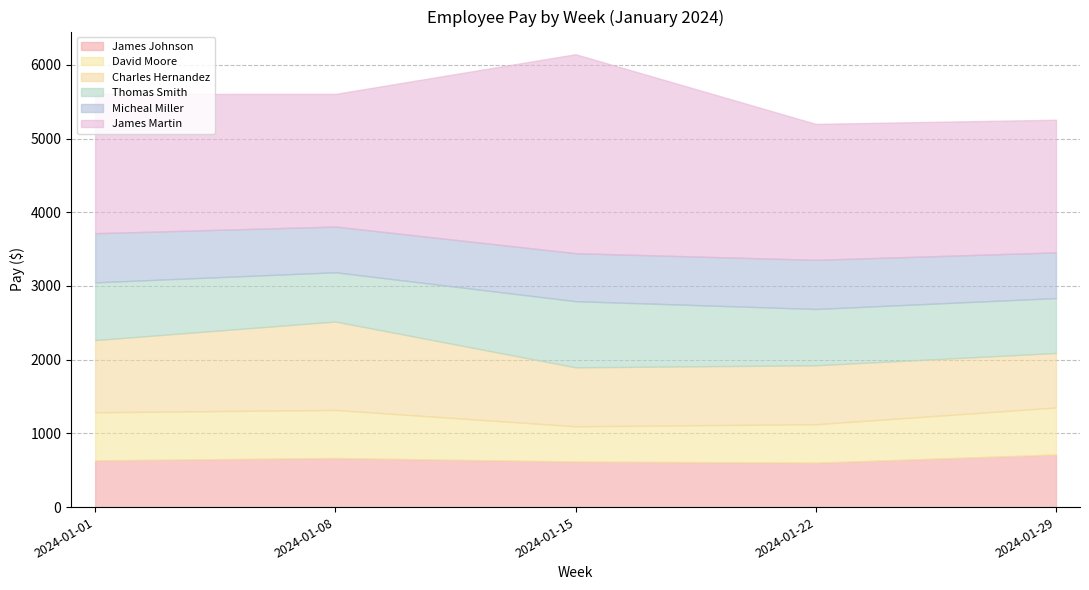

True or false: David Moore and James Martin cross at least once.

False